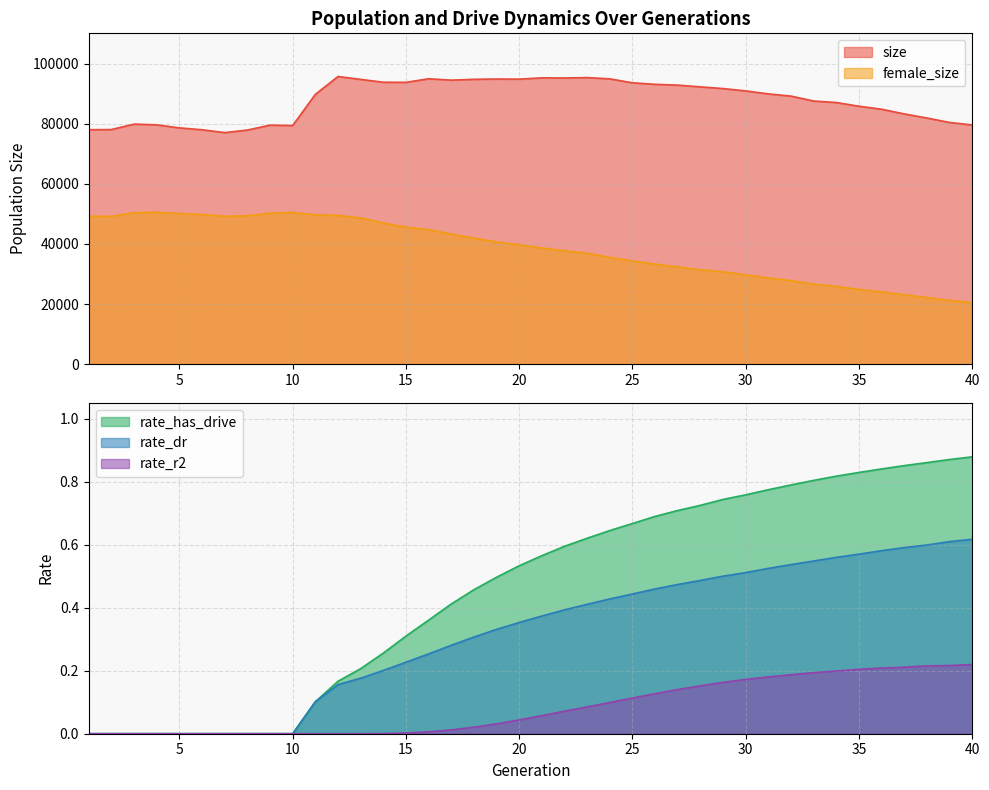

What is the value of the rate_has_drive point at the 38th from the left?

0.9